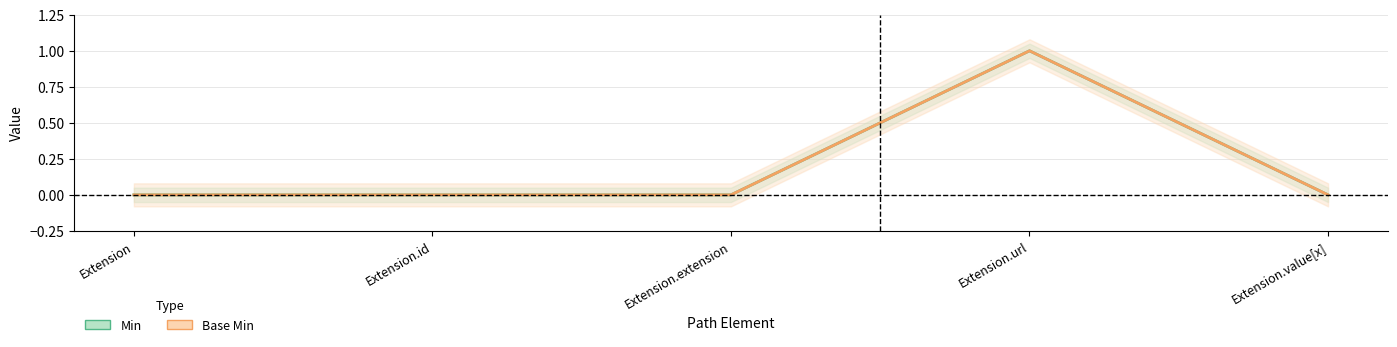

How many values in Min are above zero?

1